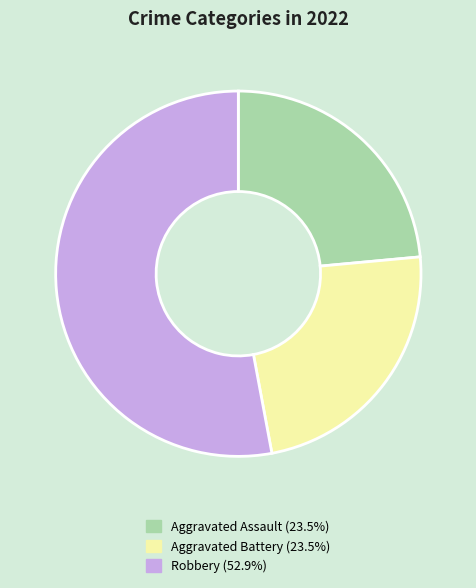

Does any single category account for the majority?

Yes